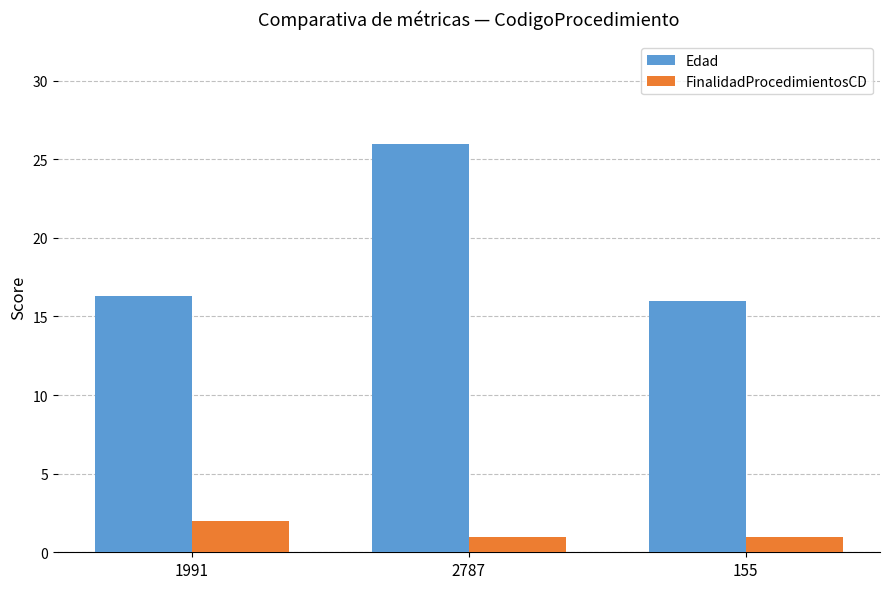

Is the value of Edad at 1991 greater than the value of FinalidadProcedimientosCD at 1991?

Yes